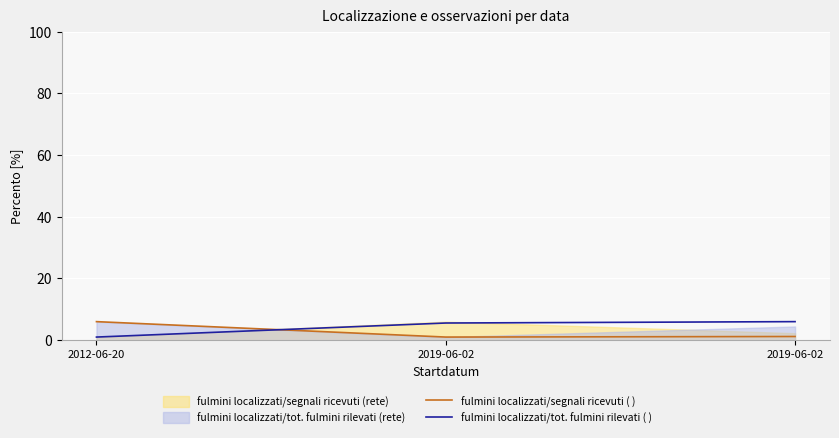

Is it true that fulmini localizzati/tot. fulmini rilevati ( ) equals 8.4 at 2019-06-02?

False